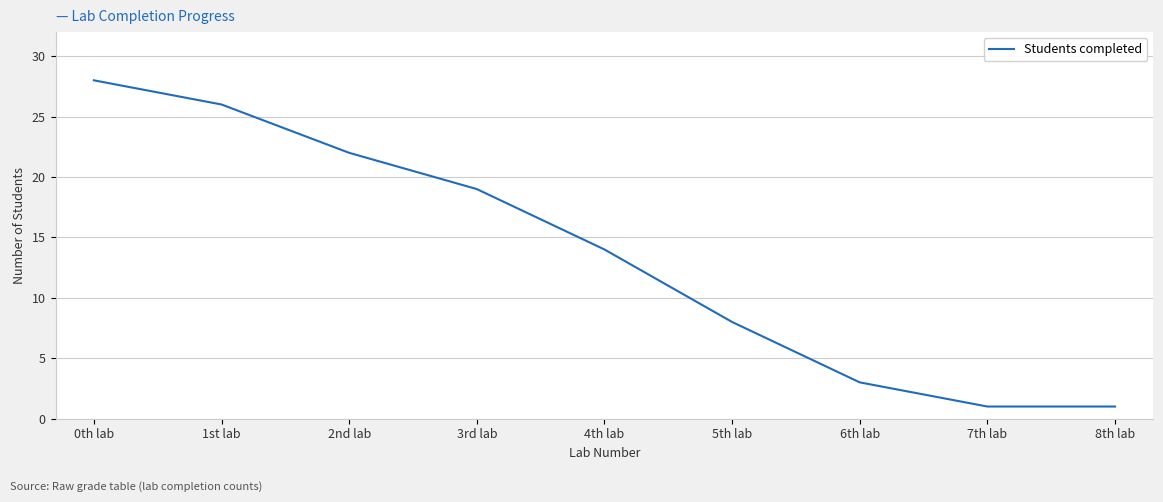

True or false: the data shows 9 at 4th lab.

False